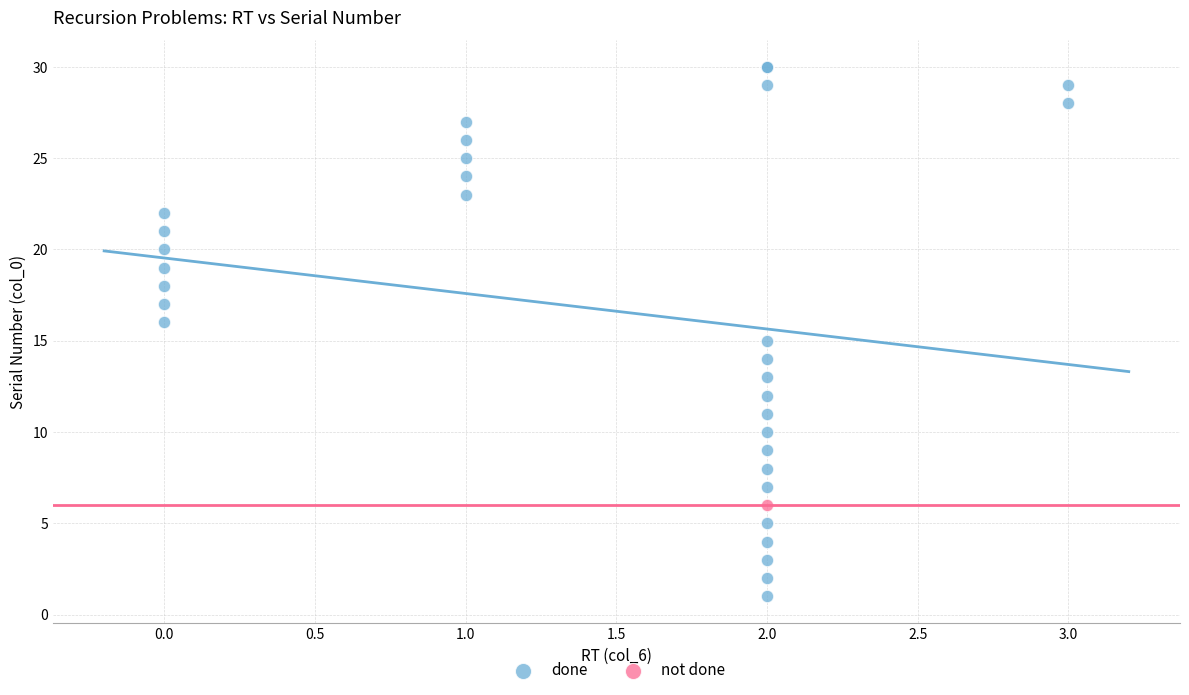

What are all the series names shown in the legend?

done, not done